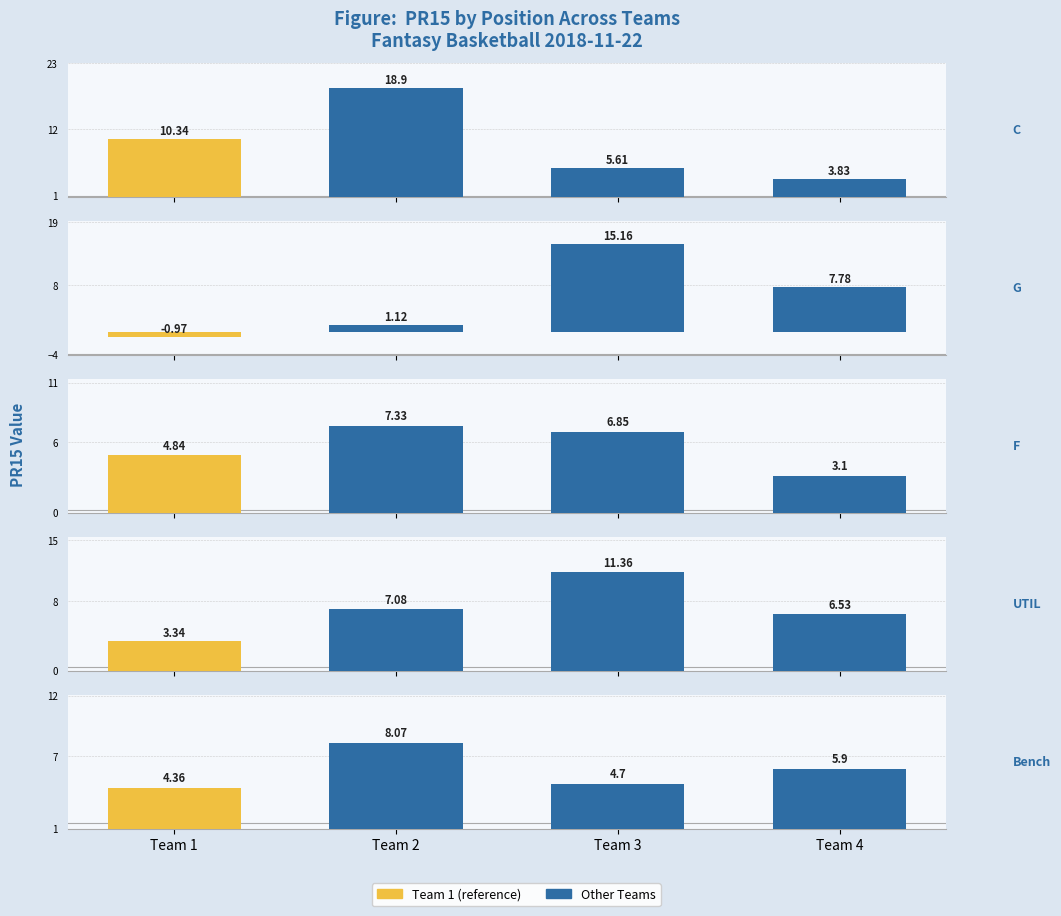

Reading left to right, what are all the values shown in this chart?

C: Team 1=10.3	Team 2=18.9	Team 3=5.6	Team 4=3.8
G: Team 1=-1.0	Team 2=1.1	Team 3=15.2	Team 4=7.8
F: Team 1=4.8	Team 2=7.3	Team 3=6.8	Team 4=3.1
UTIL: Team 1=3.3	Team 2=7.1	Team 3=11.4	Team 4=6.5
Bench: Team 1=4.4	Team 2=8.1	Team 3=4.7	Team 4=5.9